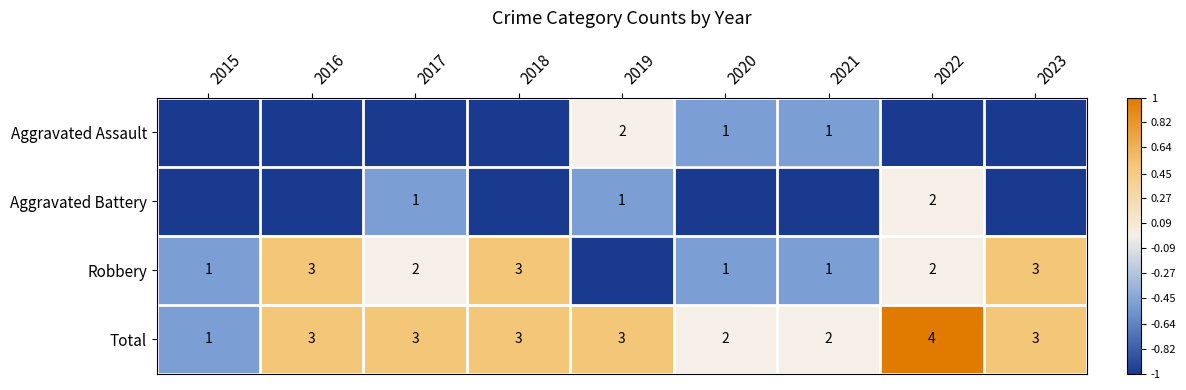

What is the lowest value of the Aggravated Assault series?

-1.0